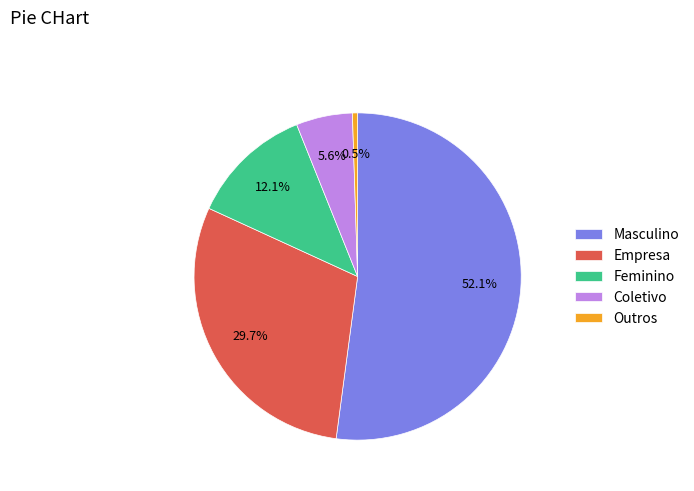

What percentage is NOT represented by Outros?

99.5%